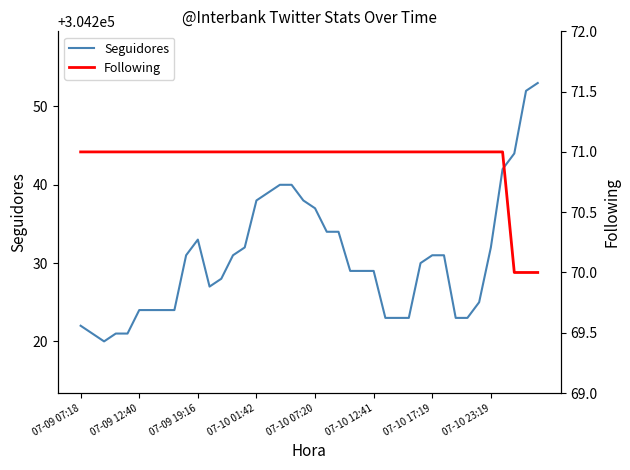

True or false: Seguidores and Following intersect in this chart.

False